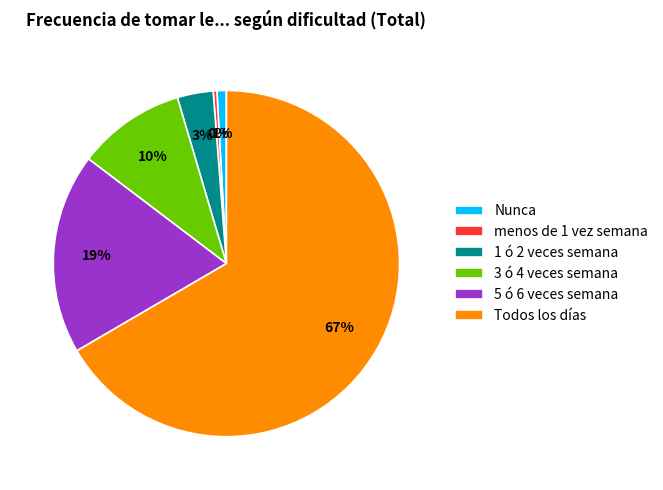

What is the majority slice?

Todos los días